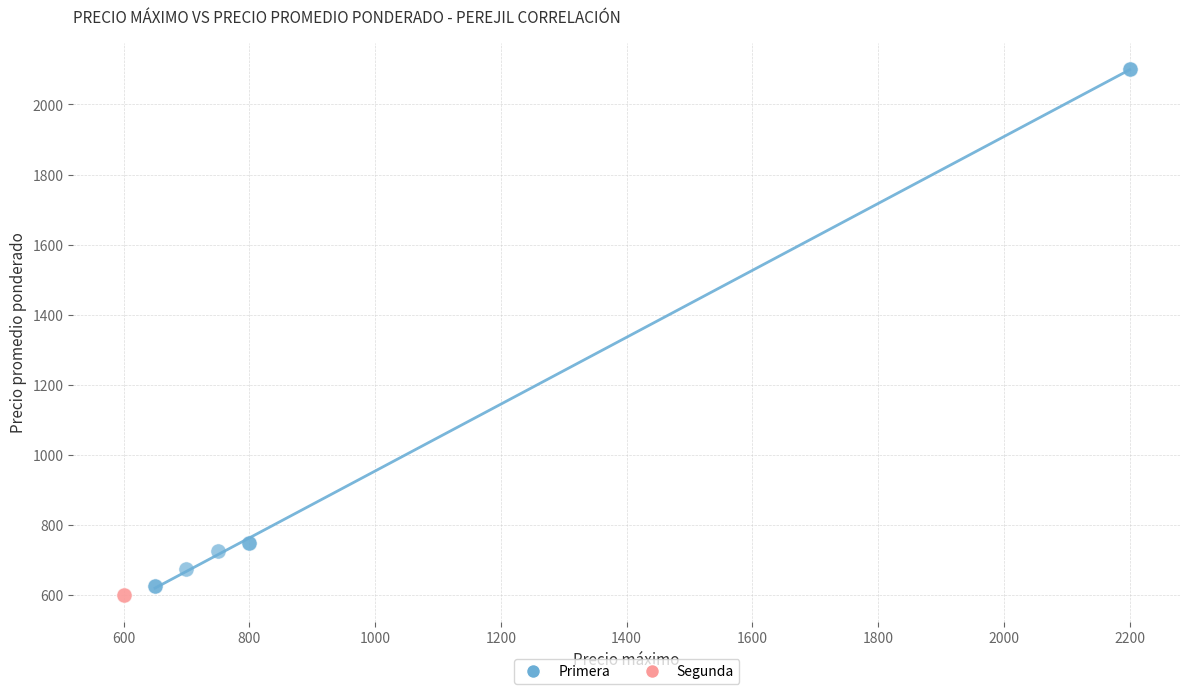

What are all the series names shown in the legend?

Primera, Segunda